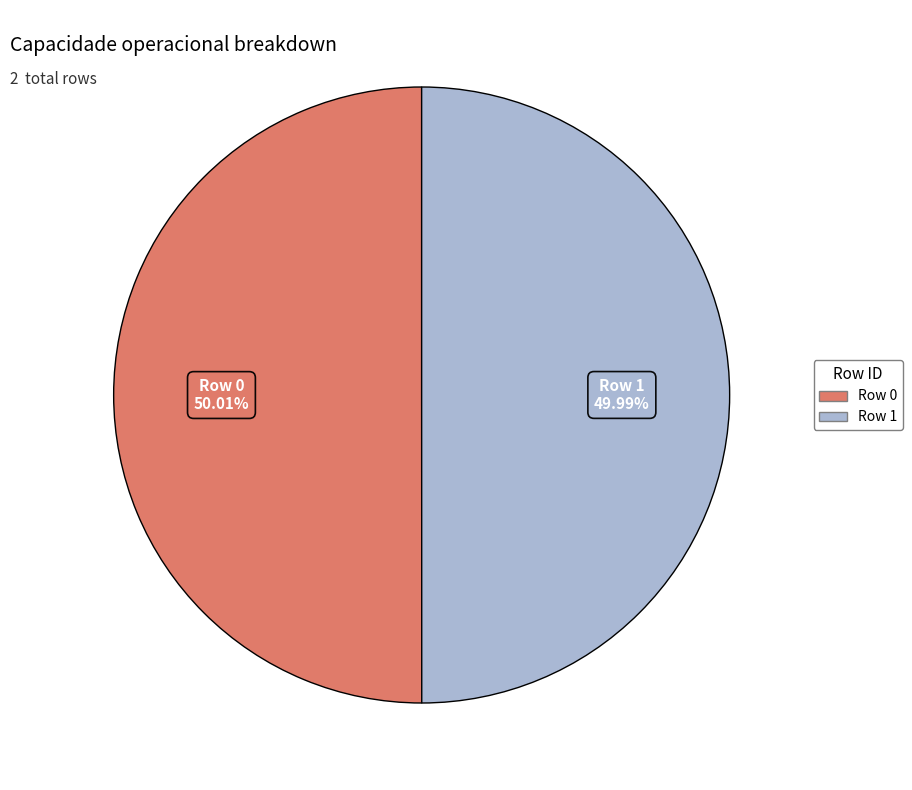

What is the ratio of the value at Row 1 to the value at Row 0?

1.0